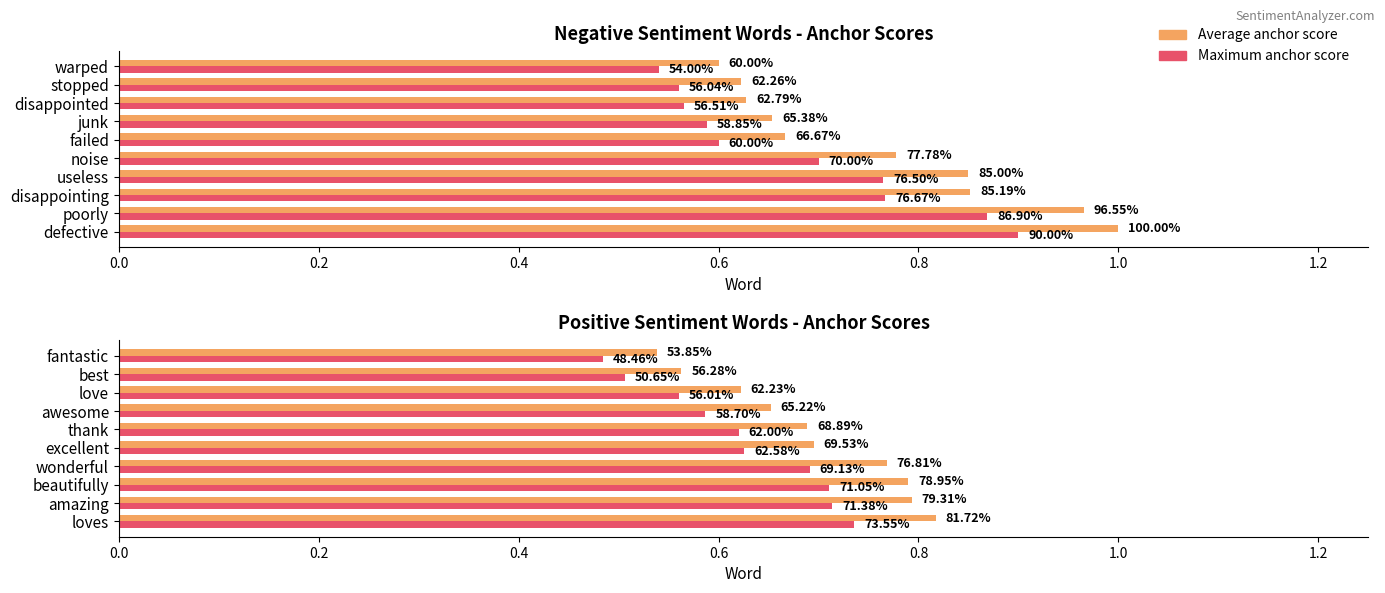

How many groups of bars are there?

10